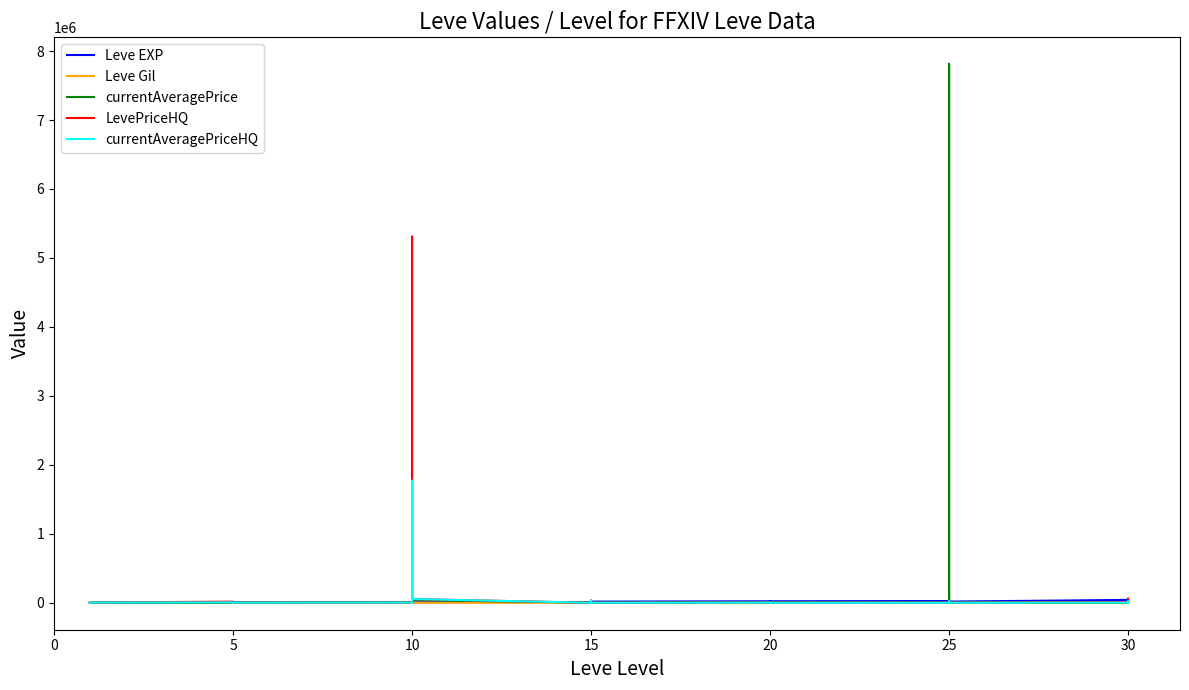

How many data points in currentAveragePrice are above 1156?

19